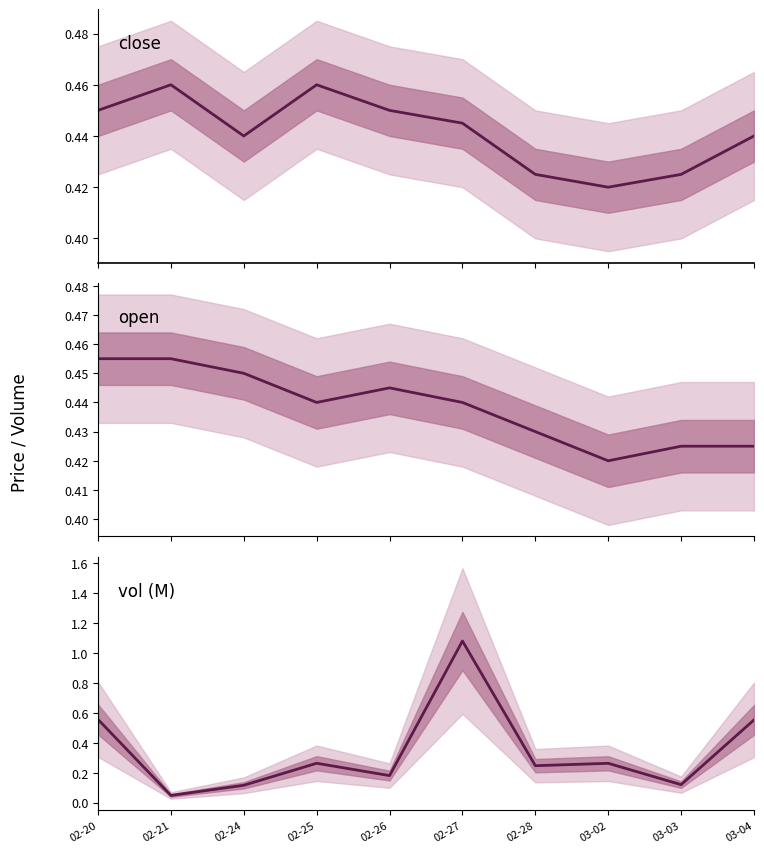

How many times do vol and close cross each other?

4